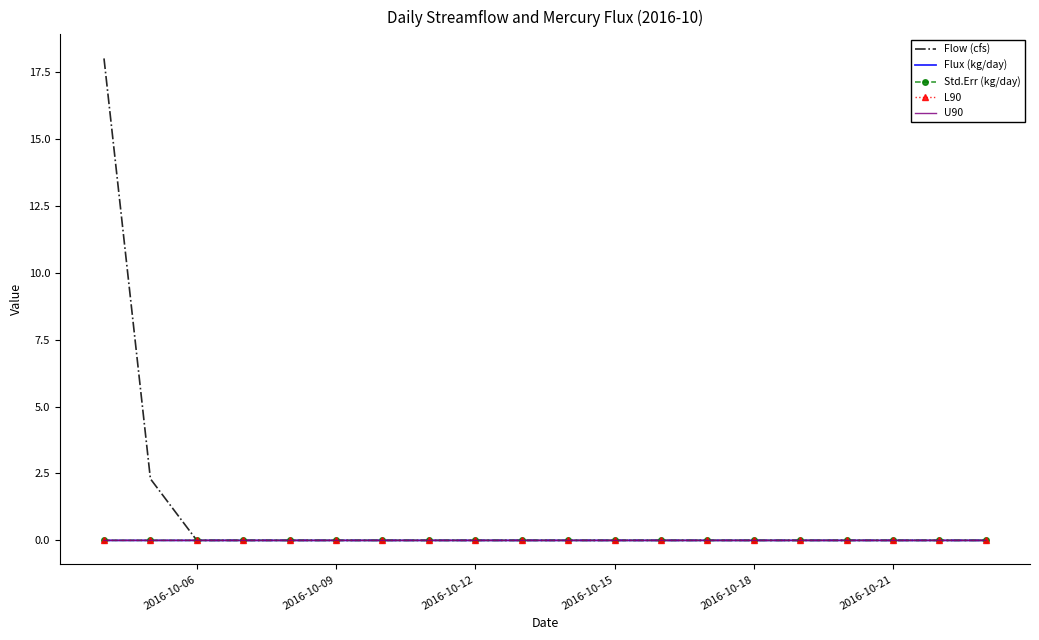

What are all the series names shown in the legend?

Flow (cfs), Flux (kg/day), Std.Err (kg/day), L90, U90